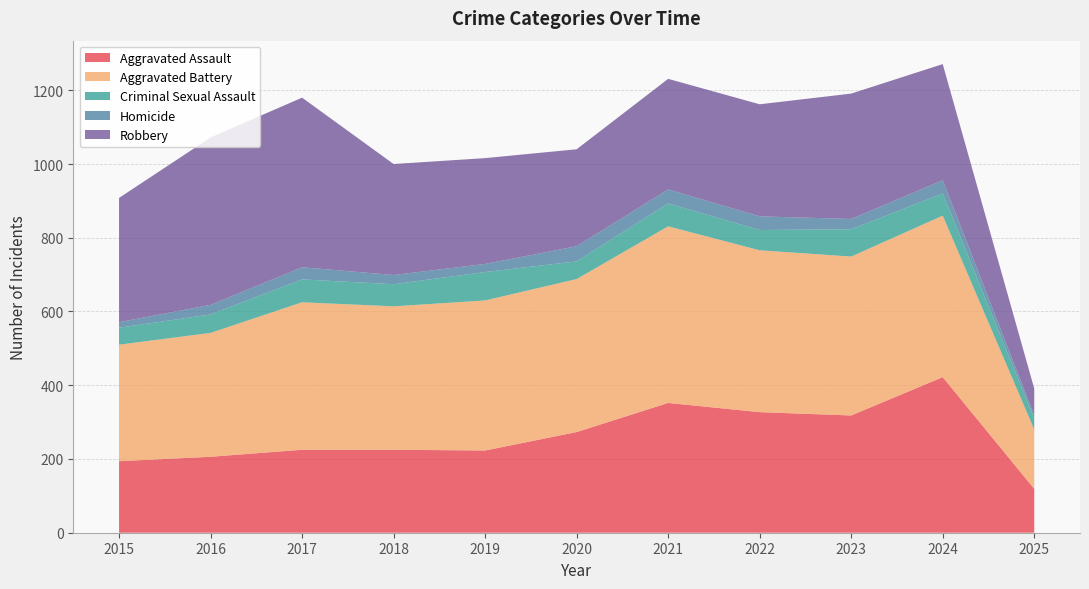

Reading left to right, what are all the values shown in this chart?

Aggravated Assault: 194	206	225	225	223	273	352	327	318	422	119
Aggravated Battery: 316	336	400	389	407	415	479	439	431	438	161
Criminal Sexual Assault: 46	50	62	60	77	48	62	55	74	60	30
Homicide: 15	26	33	25	22	41	38	37	28	36	8
Robbery: 337	454	460	301	287	263	300	304	340	315	73